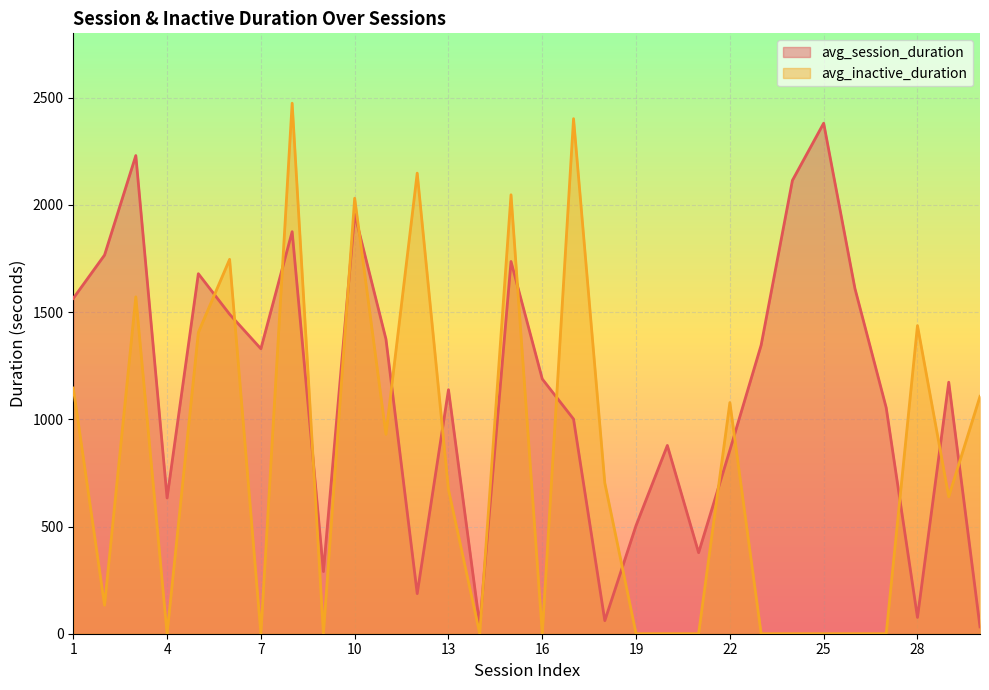

Between which two adjacent categories do avg_inactive_duration and avg_session_duration first intersect?

5 and 6